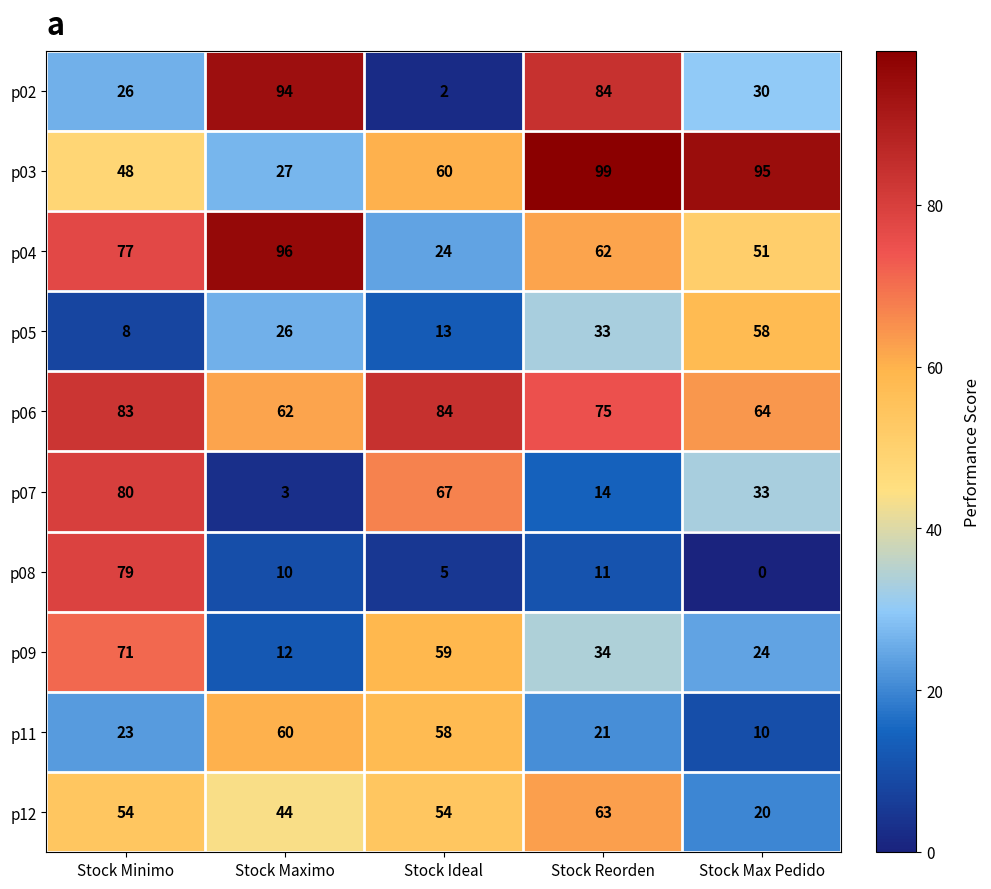

How many p04 values are between 51 and 77?

3